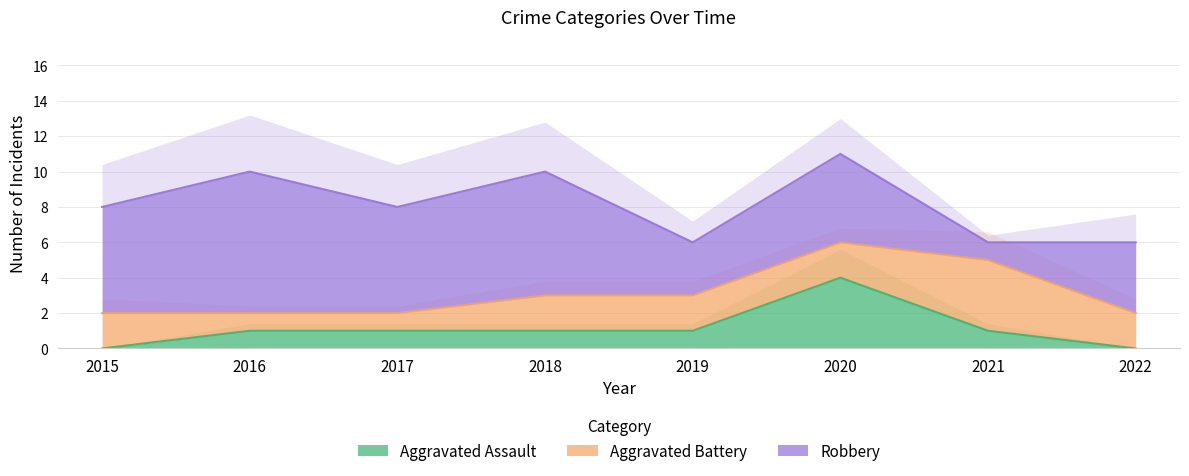

How many lines are shown in the chart?

3